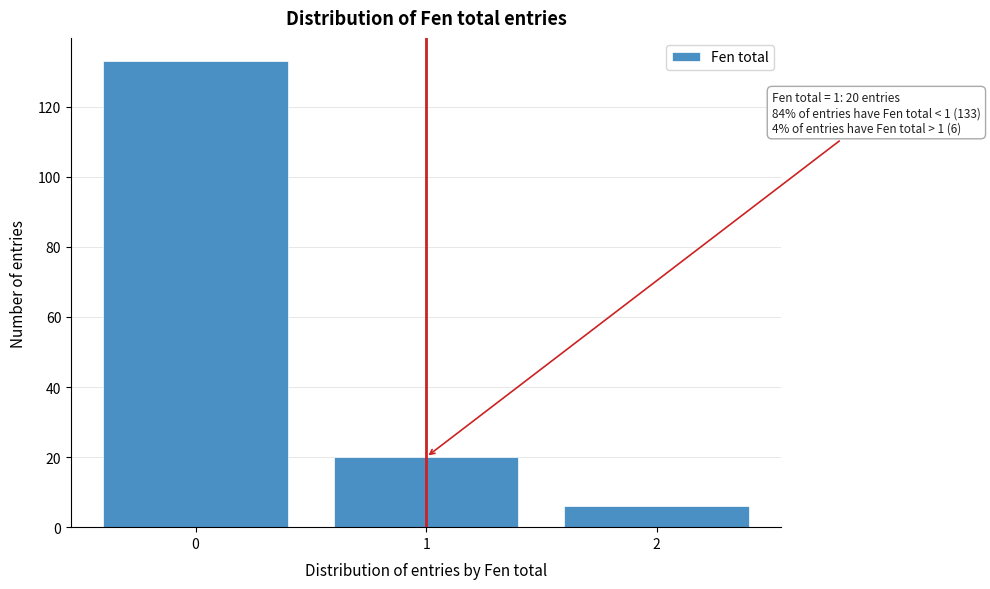

Which range on the x-axis has the tallest bar?

-0.5 to 0.5